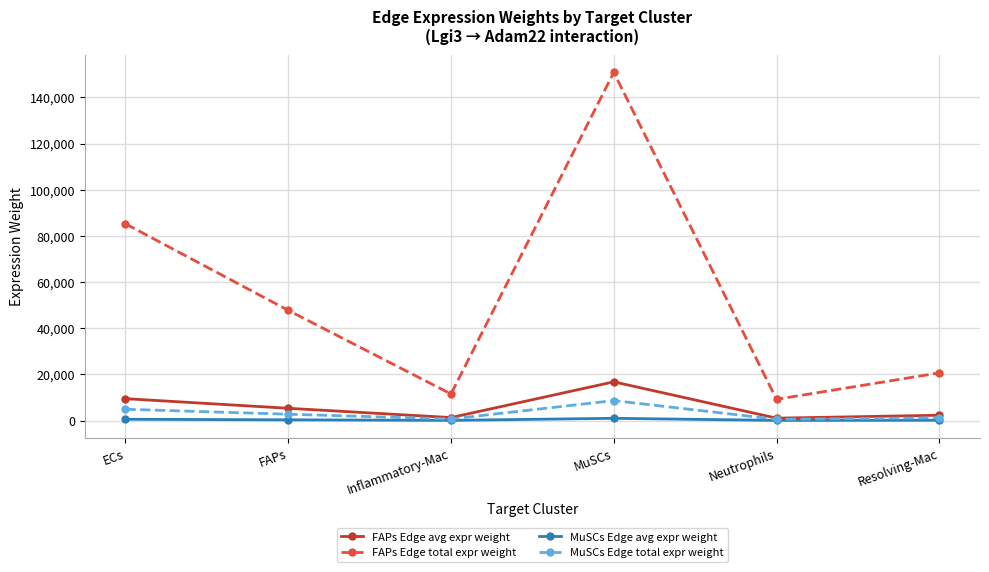

At which category does FAPs Edge total expr weight reach its first local peak?

MuSCs